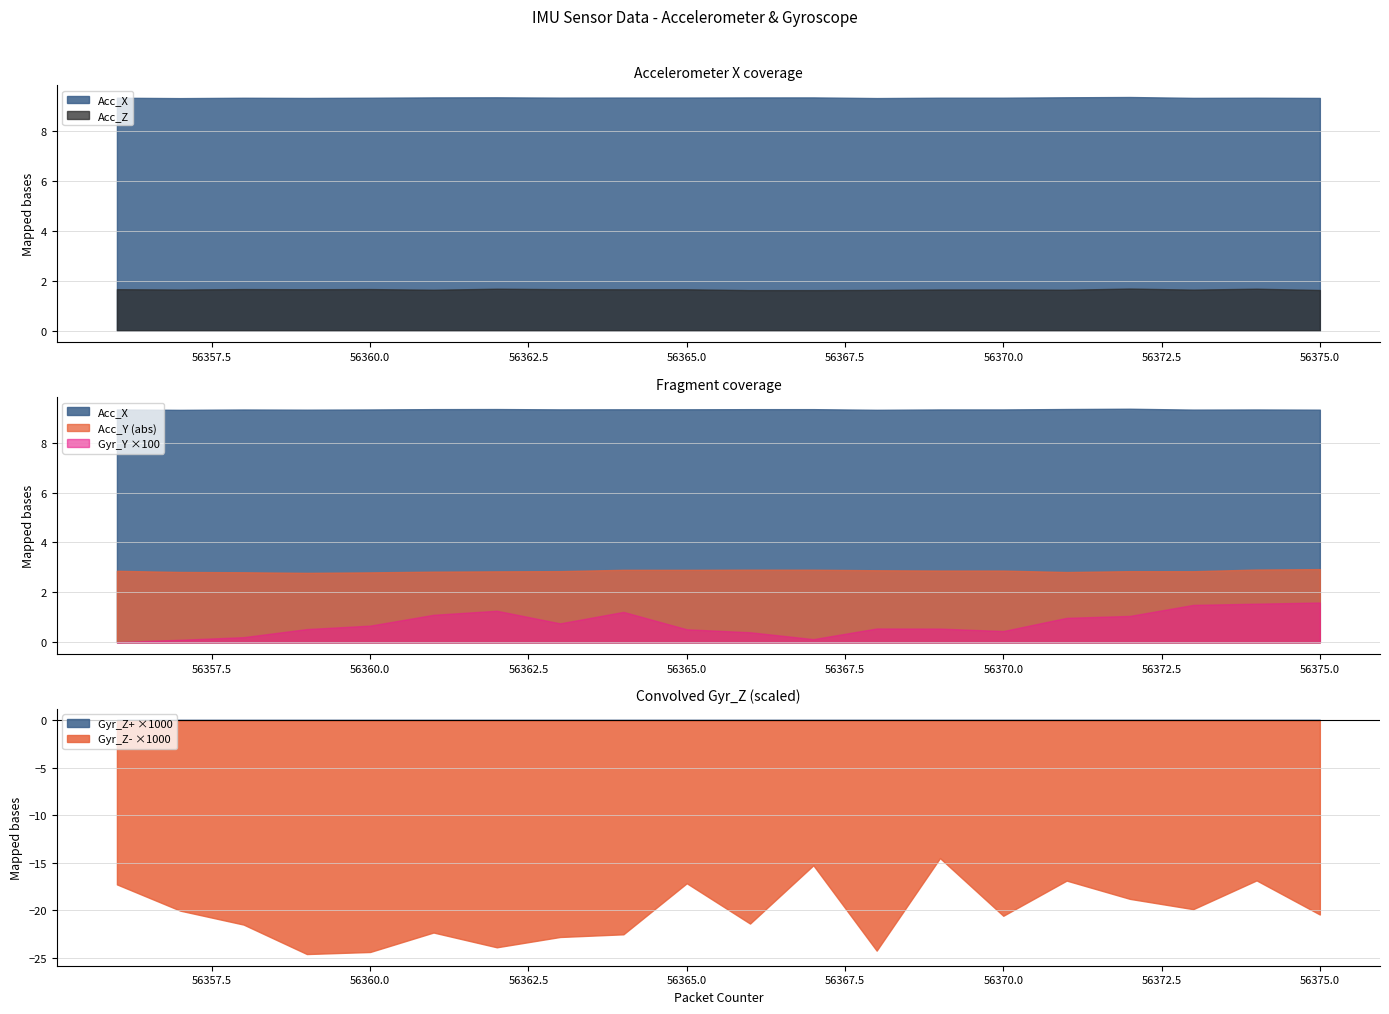

How many lines are shown in the chart?

5